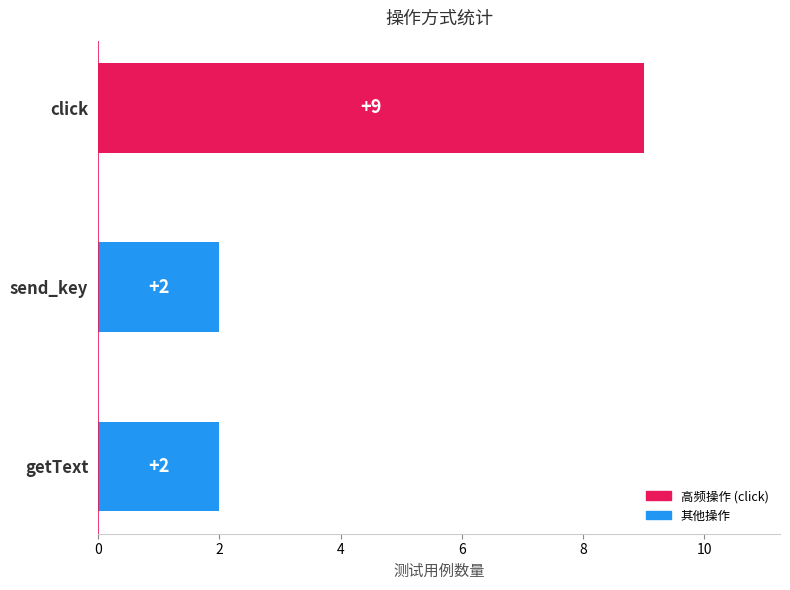

Between click and send_key, which is larger?

click